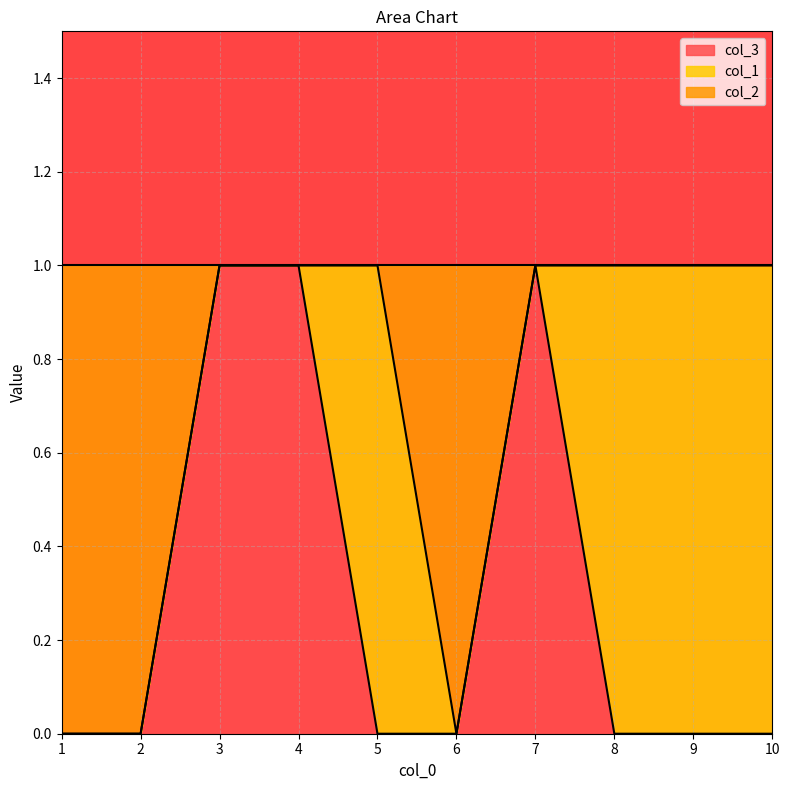

How many col_2 values are between 0 and 1?

10